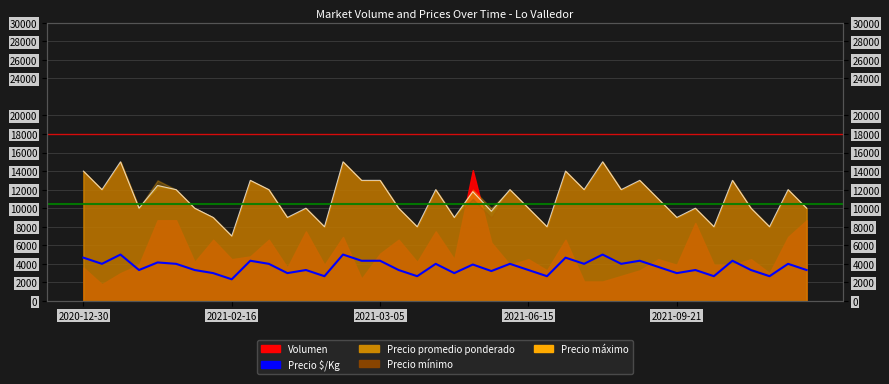

What is the smallest value displayed?

2333